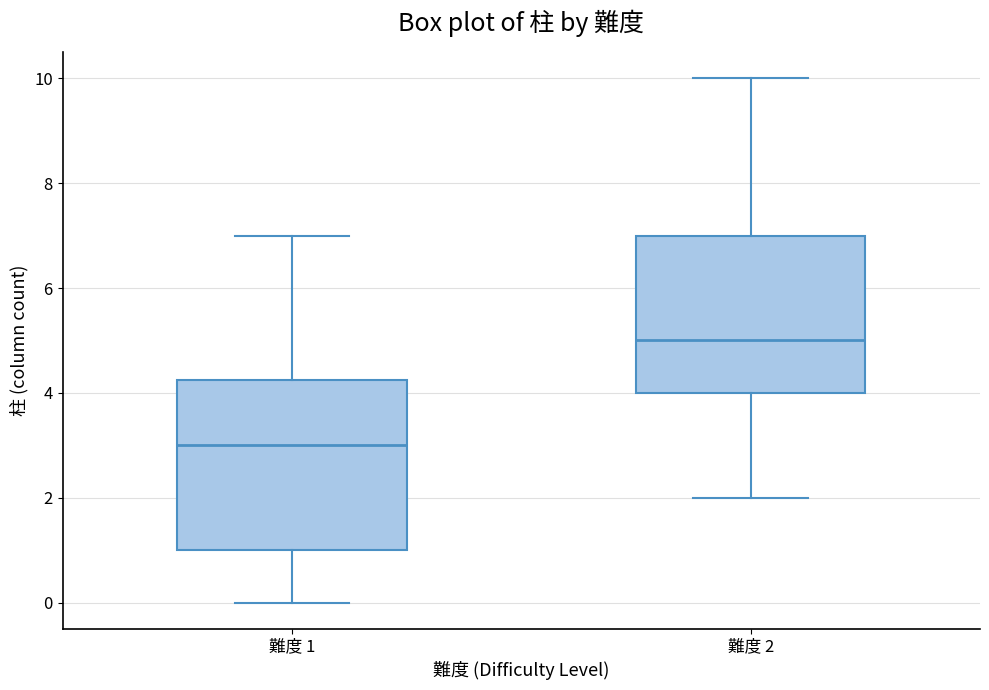

Reading left to right, transcribe this box plot: for each box, give where its median line is, the range the box spans, and where its two whiskers end, as read against the y-axis. The values are not printed on the chart, so give them approximately, as read against the axis.

難度 1: median 3.0, box 1.0 to 4.2, whiskers 0.0 to 7.0
難度 2: median 5.0, box 4.0 to 7.0, whiskers 2.0 to 10.0